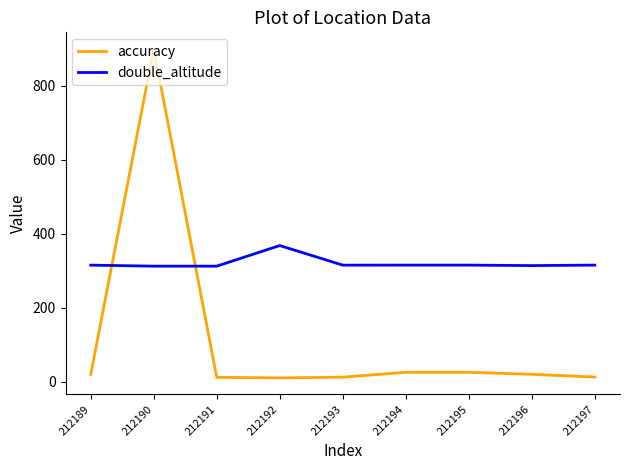

Which series has the largest total across all categories?

double_altitude